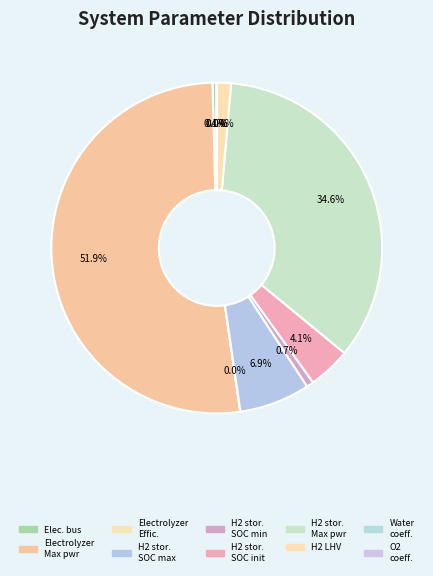

How many slices are in this pie chart?

10